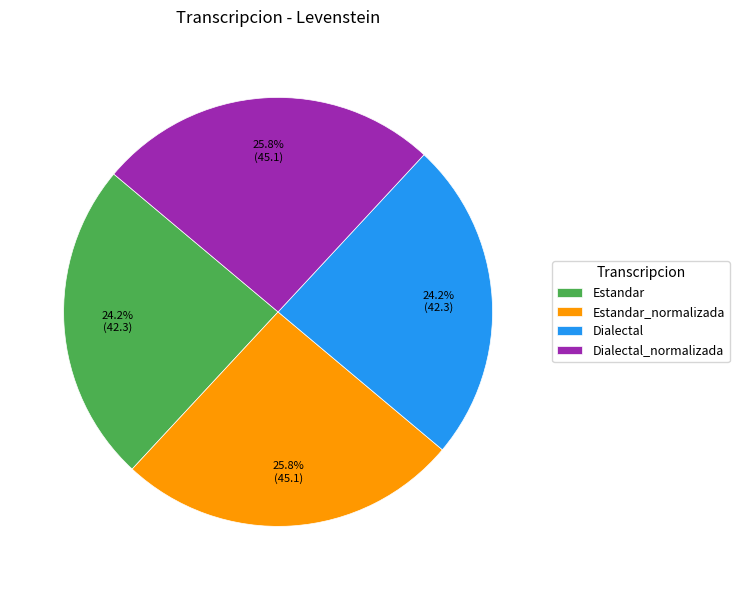

The Dialectal slice represents 17% of the pie. True or false?

False